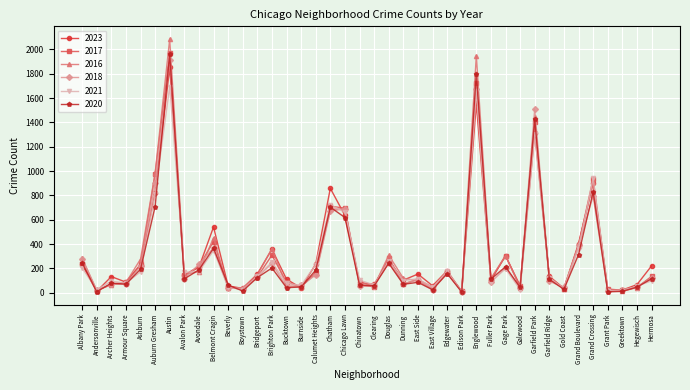

What position from the right is Garfield Park?

9